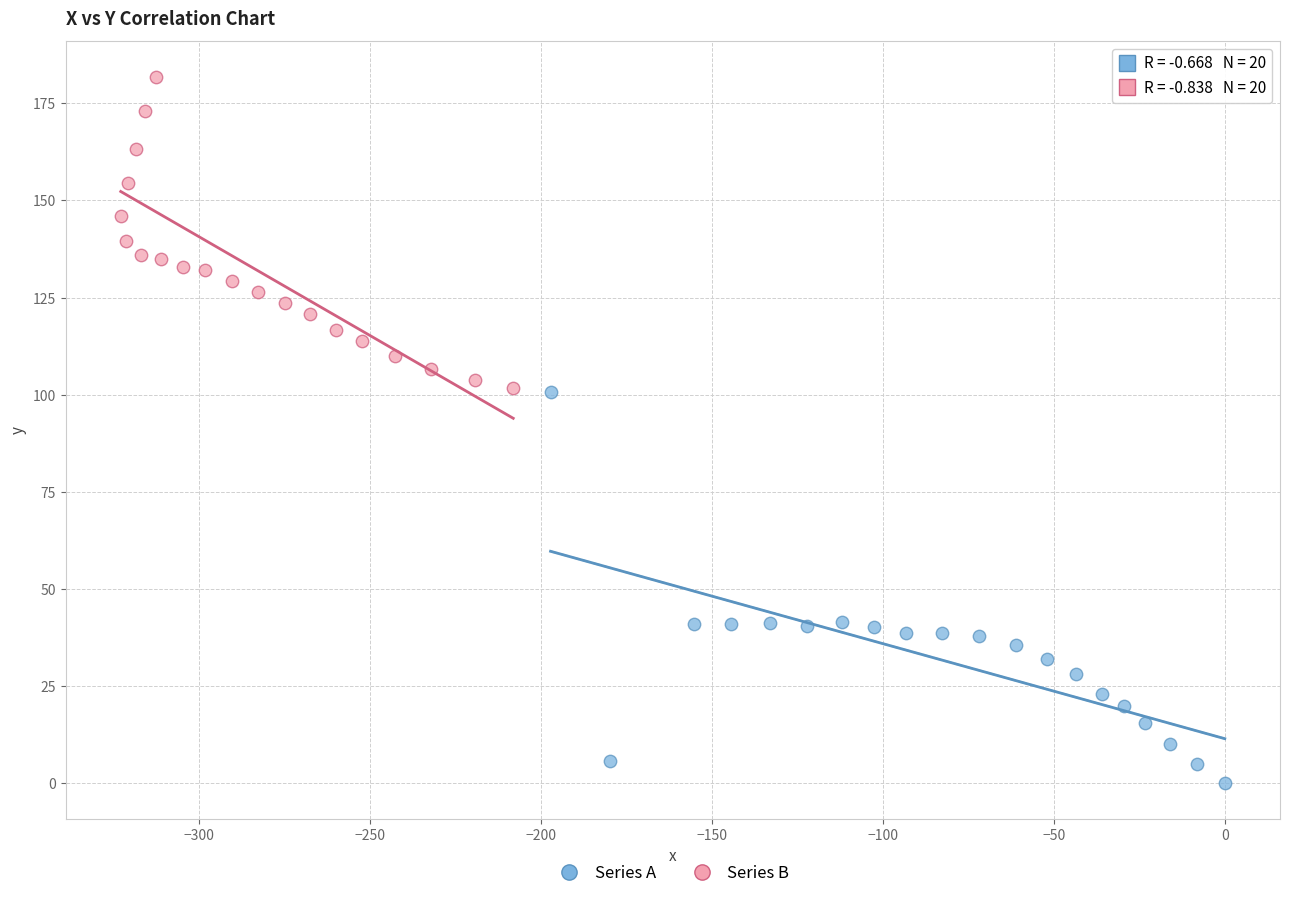

Which series contains the lowest Y value?

Series A